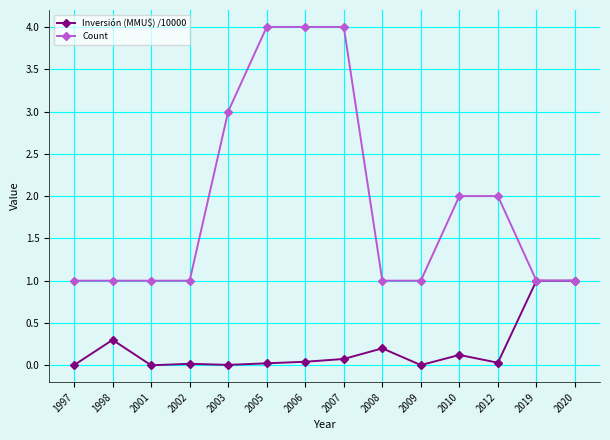

Which series has the widest spread of values?

Count